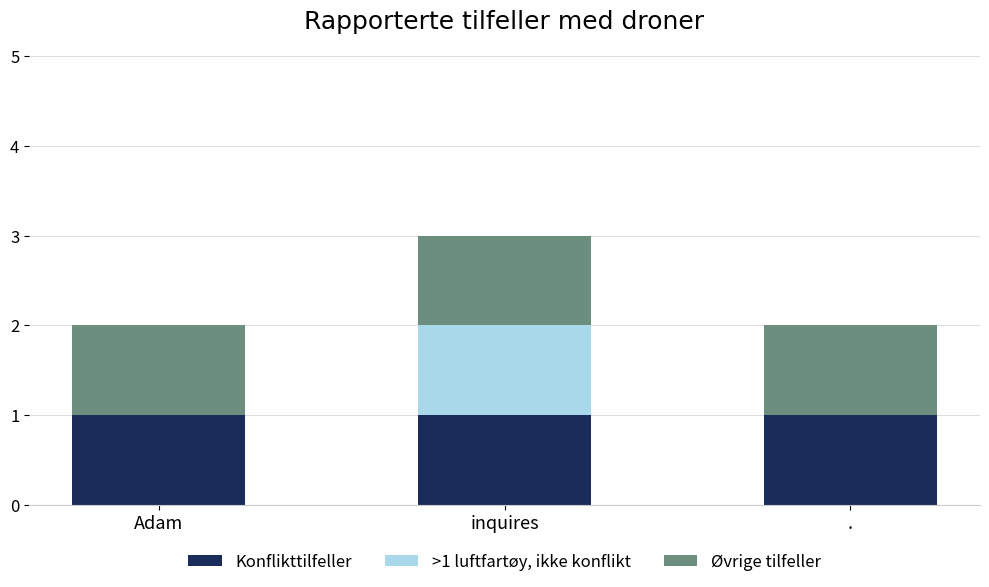

Read the Konflikttilfeller value at inquires.

1